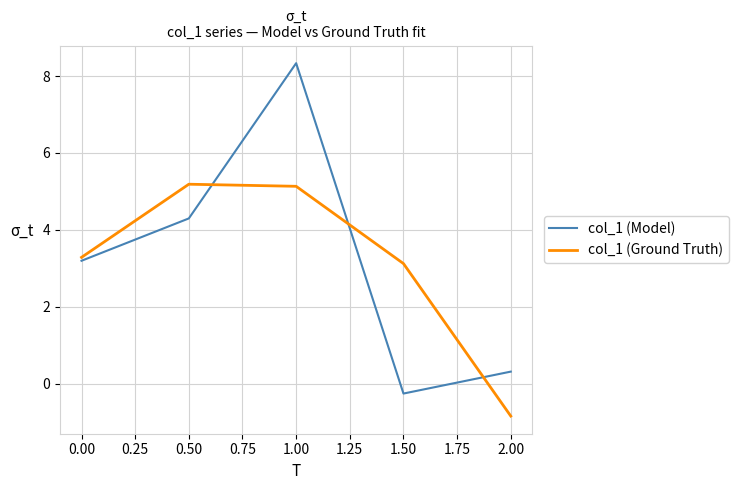

How many positive values does the col_1 (Ground Truth) series have?

4